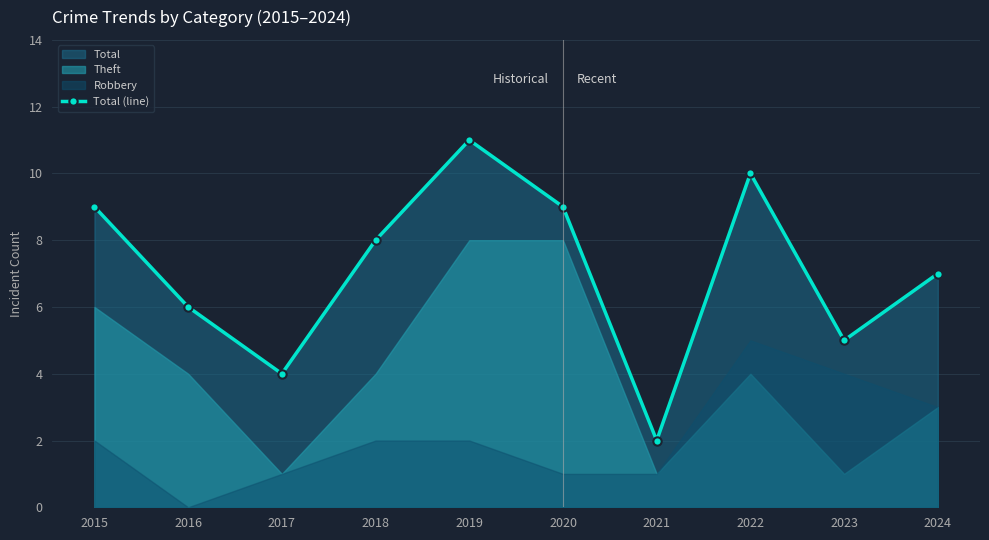

Reading left to right, transcribe all the data shown in this chart.

2015=9	2016=6	2017=4	2018=8	2019=11	2020=9	2021=2	2022=10	2023=5	2024=7